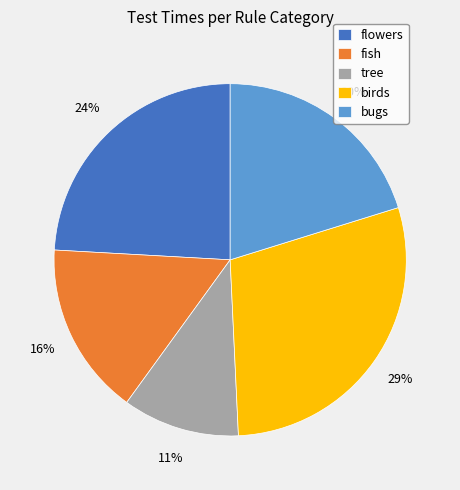

Between bugs and fish, which is larger?

bugs